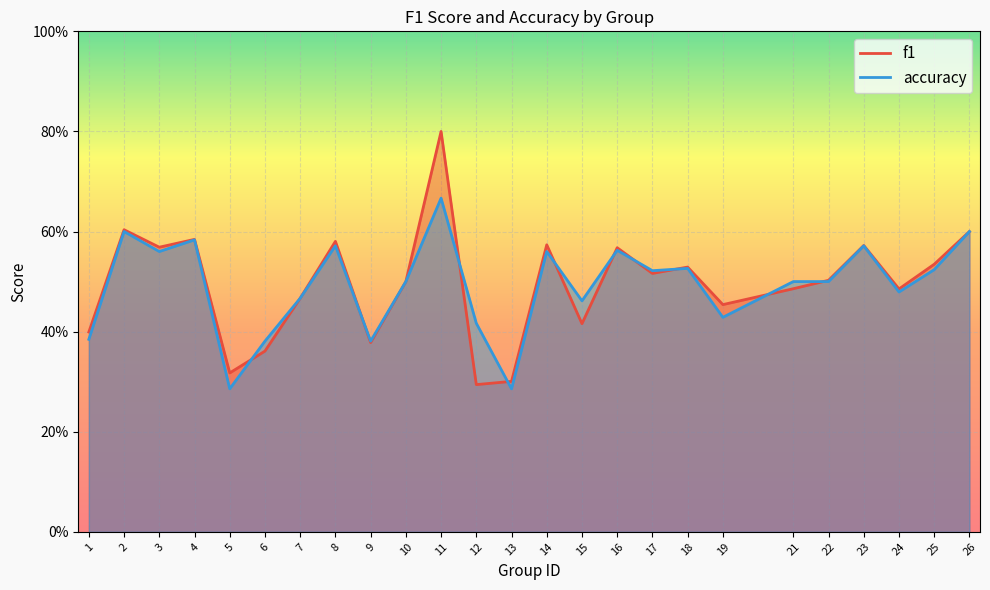

At which label does accuracy reach its peak?

11